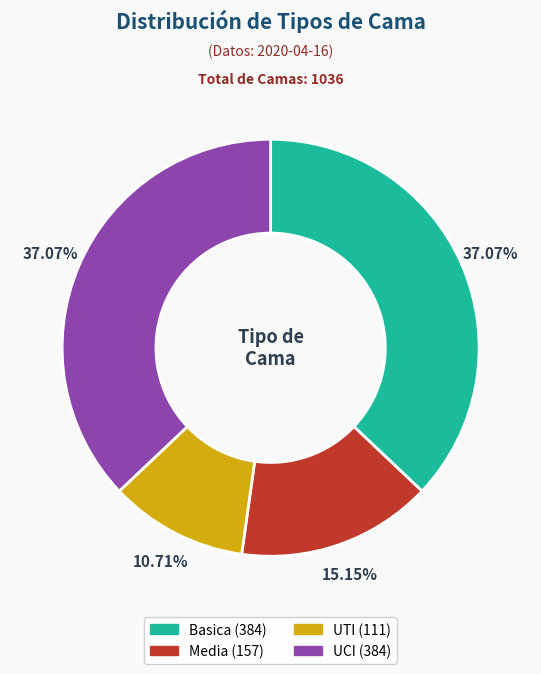

To the nearest percent, what is the difference between the Basica and Media slice percentages?

22%